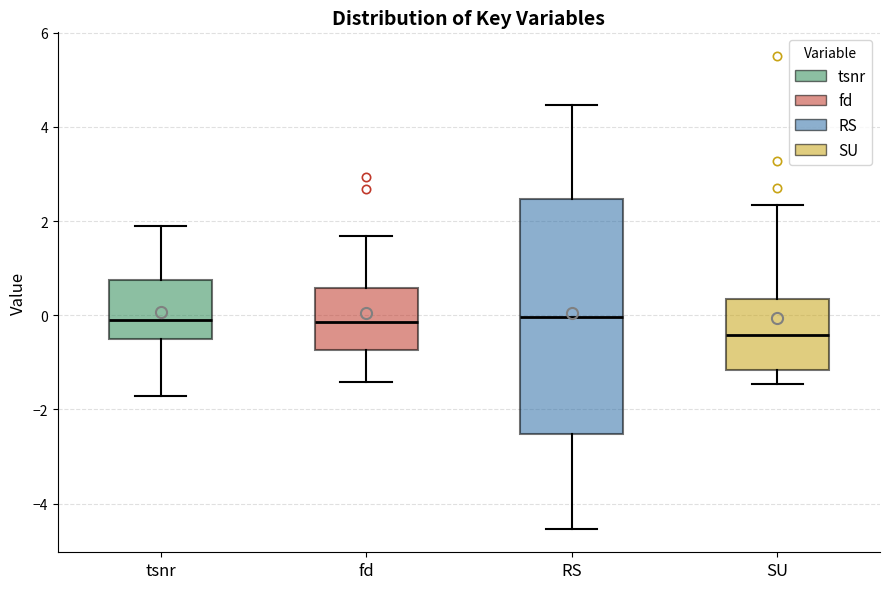

Reading left to right, read every box against the y-axis: the position of its median line, the range the box covers, and the ends of its whiskers. The values are not printed on the chart, so give them approximately, as read against the axis.

tsnr: median -0.2, box -0.6 to 0.8, whiskers -1.8 to 2.0
fd: median -0.2, box -0.8 to 0.6, whiskers -1.4 to 1.6
RS: median 0.0, box -2.6 to 2.4, whiskers -4.6 to 4.4
SU: median -0.4, box -1.2 to 0.4, whiskers -1.4 to 2.4